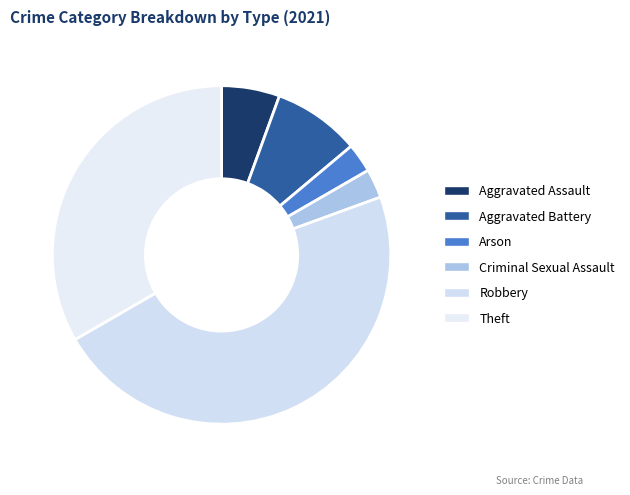

What is the ratio of the value at Criminal Sexual Assault to the value at Aggravated Battery?

0.3